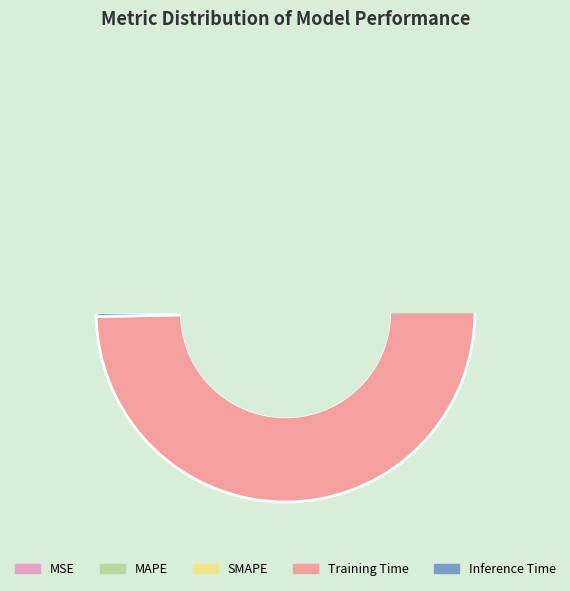

The MSE slice represents 10% of the pie. True or false?

False